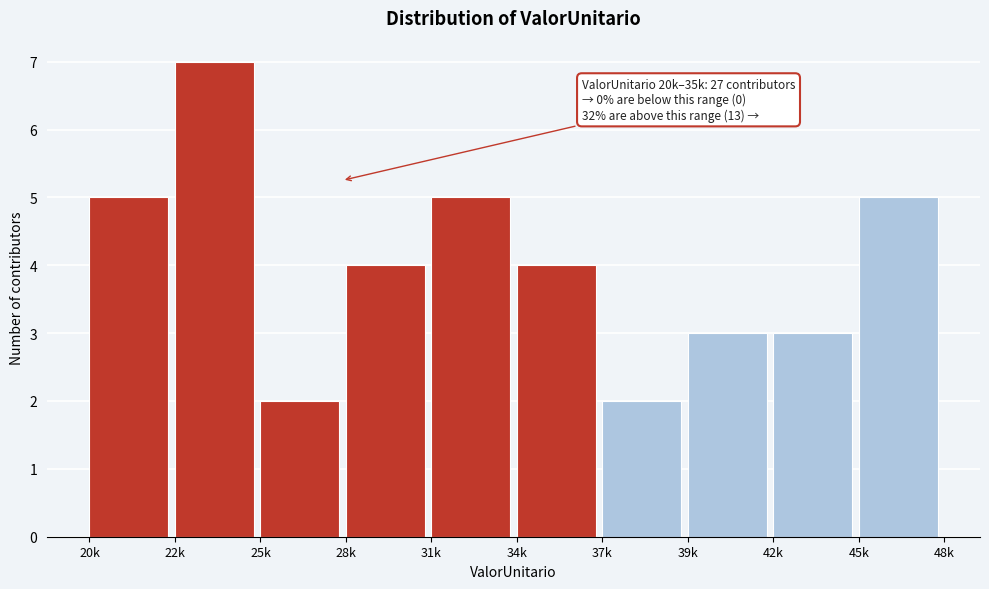

Reading right to left, what are all the values shown in this chart?

45k=5	42k=3	39k=3	37k=2	34k=4	31k=5	28k=4	25k=2	22k=7	20k=5